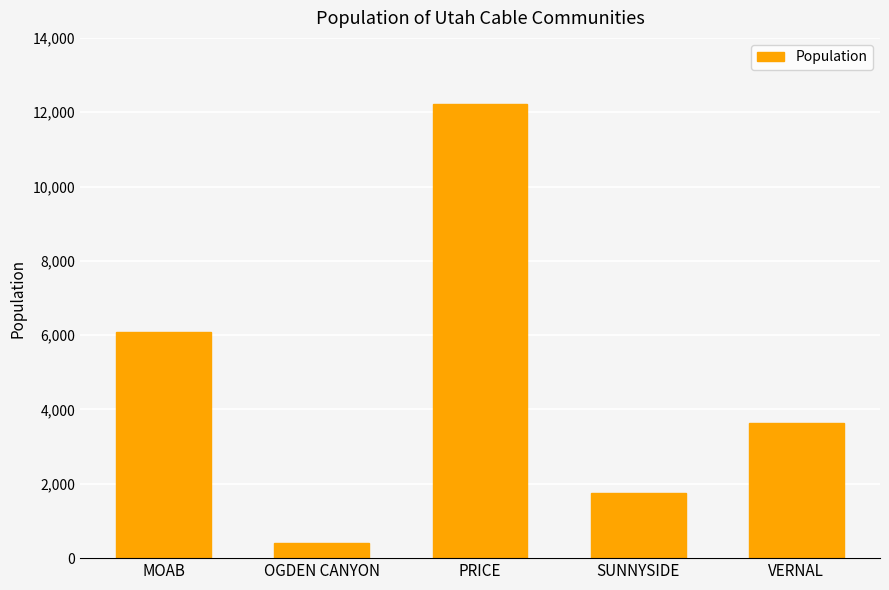

List the labels in order of value, smallest first.

OGDEN CANYON, SUNNYSIDE, VERNAL, MOAB, PRICE